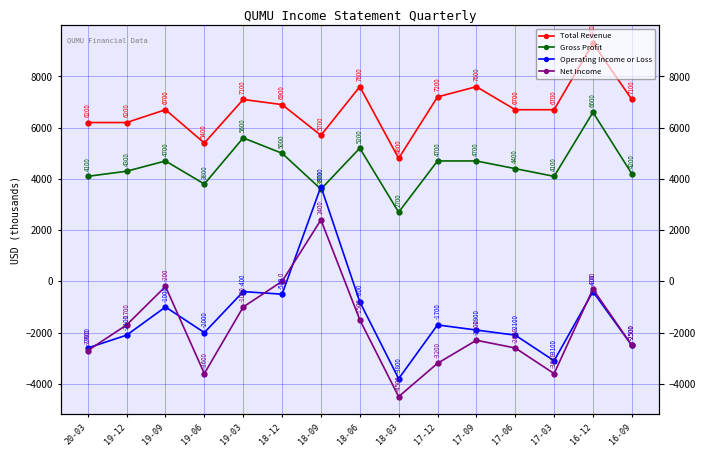

What is the spread (max minus min) of values at 18-09?

3300